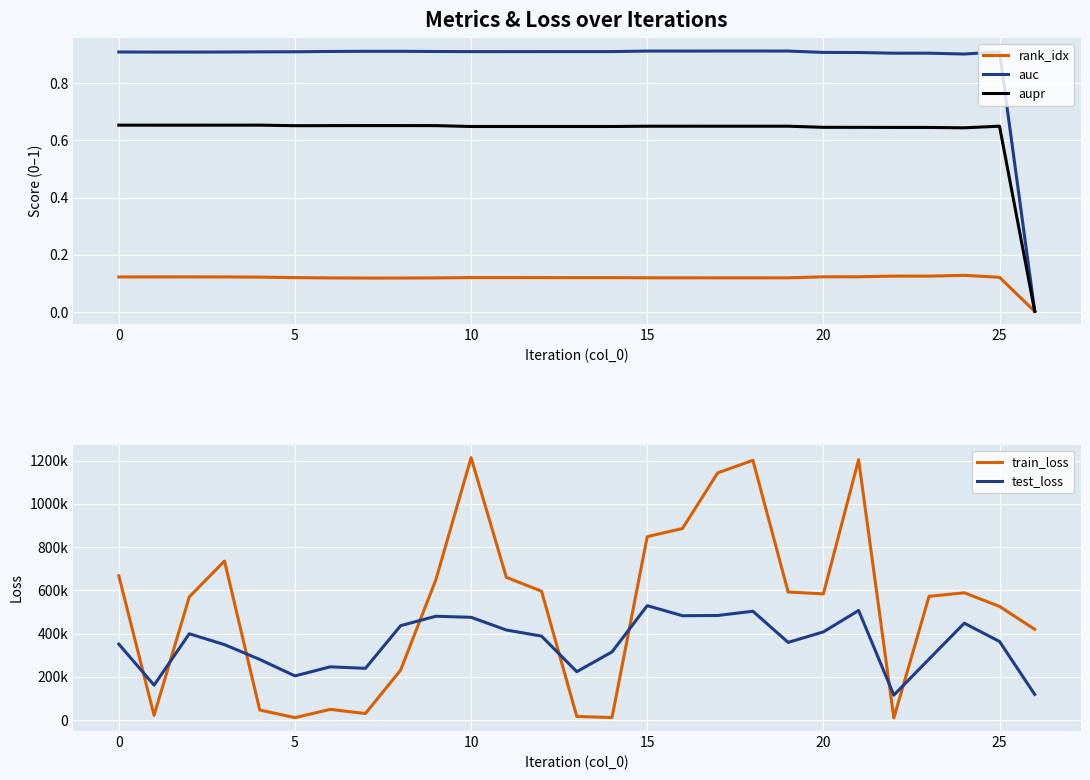

How many times do aupr and auc cross each other?

1